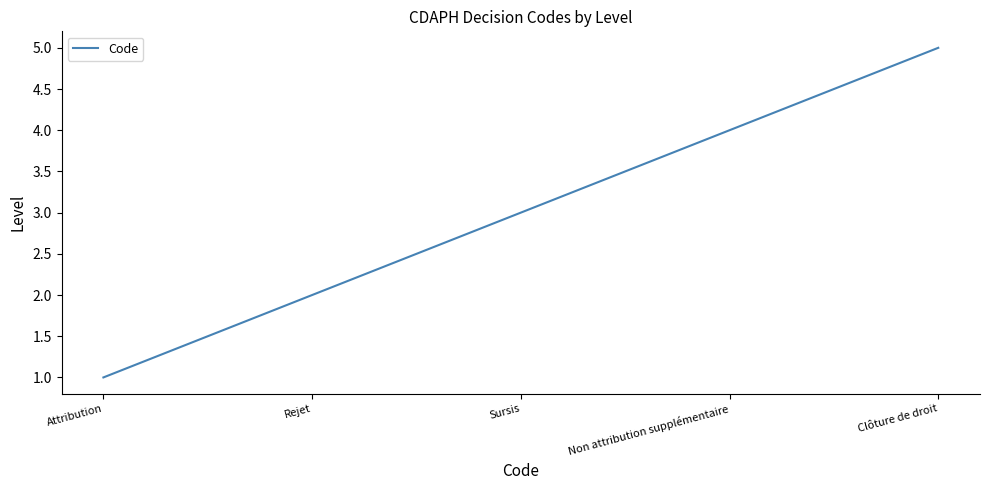

What is the average value?

3